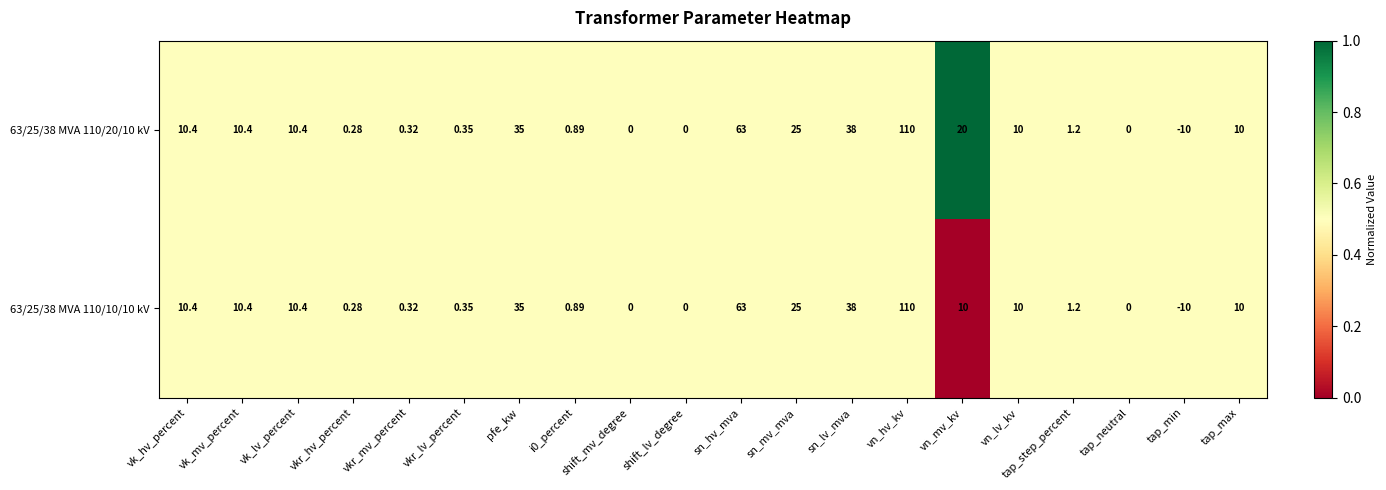

At which category is the sum across all series the highest?

vn_hv_kv